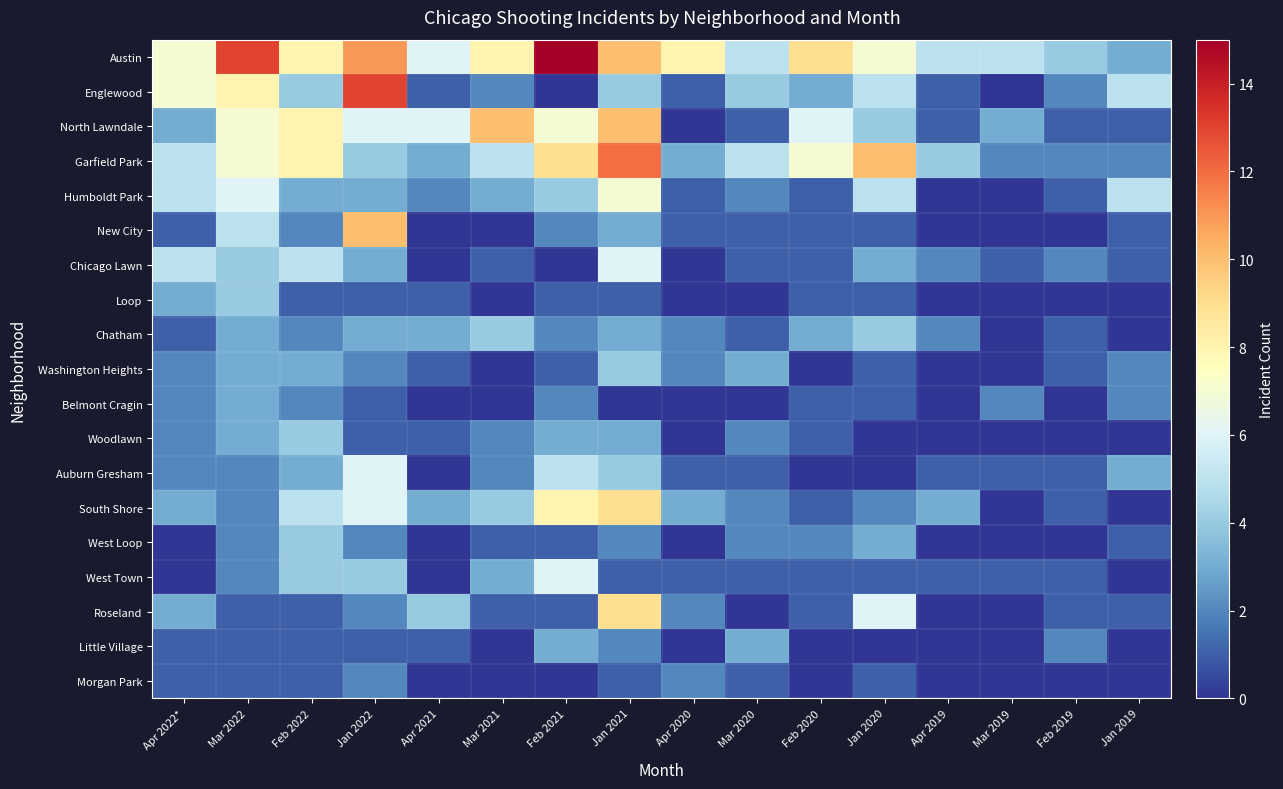

Reading left to right, extract all data points from this chart.

Austin: Apr 2022*=7	Mar 2022=13	Feb 2022=8	Jan 2022=11	Apr 2021=6	Mar 2021=8	Feb 2021=15	Jan 2021=10	Apr 2020=8	Mar 2020=5	Feb 2020=9	Jan 2020=7	Apr 2019=5	Mar 2019=5	Feb 2019=4	Jan 2019=3
Englewood: Apr 2022*=7	Mar 2022=8	Feb 2022=4	Jan 2022=13	Apr 2021=1	Mar 2021=2	Feb 2021=0	Jan 2021=4	Apr 2020=1	Mar 2020=4	Feb 2020=3	Jan 2020=5	Apr 2019=1	Mar 2019=0	Feb 2019=2	Jan 2019=5
North Lawndale: Apr 2022*=3	Mar 2022=7	Feb 2022=8	Jan 2022=6	Apr 2021=6	Mar 2021=10	Feb 2021=7	Jan 2021=10	Apr 2020=0	Mar 2020=1	Feb 2020=6	Jan 2020=4	Apr 2019=1	Mar 2019=3	Feb 2019=1	Jan 2019=1
Garfield Park: Apr 2022*=5	Mar 2022=7	Feb 2022=8	Jan 2022=4	Apr 2021=3	Mar 2021=5	Feb 2021=9	Jan 2021=12	Apr 2020=3	Mar 2020=5	Feb 2020=7	Jan 2020=10	Apr 2019=4	Mar 2019=2	Feb 2019=2	Jan 2019=2
Humboldt Park: Apr 2022*=5	Mar 2022=6	Feb 2022=3	Jan 2022=3	Apr 2021=2	Mar 2021=3	Feb 2021=4	Jan 2021=7	Apr 2020=1	Mar 2020=2	Feb 2020=1	Jan 2020=5	Apr 2019=0	Mar 2019=0	Feb 2019=1	Jan 2019=5
New City: Apr 2022*=1	Mar 2022=5	Feb 2022=2	Jan 2022=10	Apr 2021=0	Mar 2021=0	Feb 2021=2	Jan 2021=3	Apr 2020=1	Mar 2020=1	Feb 2020=1	Jan 2020=1	Apr 2019=0	Mar 2019=0	Feb 2019=0	Jan 2019=1
Chicago Lawn: Apr 2022*=5	Mar 2022=4	Feb 2022=5	Jan 2022=3	Apr 2021=0	Mar 2021=1	Feb 2021=0	Jan 2021=6	Apr 2020=0	Mar 2020=1	Feb 2020=1	Jan 2020=3	Apr 2019=2	Mar 2019=1	Feb 2019=2	Jan 2019=1
Loop: Apr 2022*=3	Mar 2022=4	Feb 2022=1	Jan 2022=1	Apr 2021=1	Mar 2021=0	Feb 2021=1	Jan 2021=1	Apr 2020=0	Mar 2020=0	Feb 2020=1	Jan 2020=1	Apr 2019=0	Mar 2019=0	Feb 2019=0	Jan 2019=0
Chatham: Apr 2022*=1	Mar 2022=3	Feb 2022=2	Jan 2022=3	Apr 2021=3	Mar 2021=4	Feb 2021=2	Jan 2021=3	Apr 2020=2	Mar 2020=1	Feb 2020=3	Jan 2020=4	Apr 2019=2	Mar 2019=0	Feb 2019=1	Jan 2019=0
Washington Heights: Apr 2022*=2	Mar 2022=3	Feb 2022=3	Jan 2022=2	Apr 2021=1	Mar 2021=0	Feb 2021=1	Jan 2021=4	Apr 2020=2	Mar 2020=3	Feb 2020=0	Jan 2020=1	Apr 2019=0	Mar 2019=0	Feb 2019=1	Jan 2019=2
Belmont Cragin: Apr 2022*=2	Mar 2022=3	Feb 2022=2	Jan 2022=1	Apr 2021=0	Mar 2021=0	Feb 2021=2	Jan 2021=0	Apr 2020=0	Mar 2020=0	Feb 2020=1	Jan 2020=1	Apr 2019=0	Mar 2019=2	Feb 2019=0	Jan 2019=2
Woodlawn: Apr 2022*=2	Mar 2022=3	Feb 2022=4	Jan 2022=1	Apr 2021=1	Mar 2021=2	Feb 2021=3	Jan 2021=3	Apr 2020=0	Mar 2020=2	Feb 2020=1	Jan 2020=0	Apr 2019=0	Mar 2019=0	Feb 2019=0	Jan 2019=0
Auburn Gresham: Apr 2022*=2	Mar 2022=2	Feb 2022=3	Jan 2022=6	Apr 2021=0	Mar 2021=2	Feb 2021=5	Jan 2021=4	Apr 2020=1	Mar 2020=1	Feb 2020=0	Jan 2020=0	Apr 2019=1	Mar 2019=1	Feb 2019=1	Jan 2019=3
South Shore: Apr 2022*=3	Mar 2022=2	Feb 2022=5	Jan 2022=6	Apr 2021=3	Mar 2021=4	Feb 2021=8	Jan 2021=9	Apr 2020=3	Mar 2020=2	Feb 2020=1	Jan 2020=2	Apr 2019=3	Mar 2019=0	Feb 2019=1	Jan 2019=0
West Loop: Apr 2022*=0	Mar 2022=2	Feb 2022=4	Jan 2022=2	Apr 2021=0	Mar 2021=1	Feb 2021=1	Jan 2021=2	Apr 2020=0	Mar 2020=2	Feb 2020=2	Jan 2020=3	Apr 2019=0	Mar 2019=0	Feb 2019=0	Jan 2019=1
West Town: Apr 2022*=0	Mar 2022=2	Feb 2022=4	Jan 2022=4	Apr 2021=0	Mar 2021=3	Feb 2021=6	Jan 2021=1	Apr 2020=1	Mar 2020=1	Feb 2020=1	Jan 2020=1	Apr 2019=1	Mar 2019=1	Feb 2019=1	Jan 2019=0
Roseland: Apr 2022*=3	Mar 2022=1	Feb 2022=1	Jan 2022=2	Apr 2021=4	Mar 2021=1	Feb 2021=1	Jan 2021=9	Apr 2020=2	Mar 2020=0	Feb 2020=1	Jan 2020=6	Apr 2019=0	Mar 2019=0	Feb 2019=1	Jan 2019=1
Little Village: Apr 2022*=1	Mar 2022=1	Feb 2022=1	Jan 2022=1	Apr 2021=1	Mar 2021=0	Feb 2021=3	Jan 2021=2	Apr 2020=0	Mar 2020=3	Feb 2020=0	Jan 2020=0	Apr 2019=0	Mar 2019=0	Feb 2019=2	Jan 2019=0
Morgan Park: Apr 2022*=1	Mar 2022=1	Feb 2022=1	Jan 2022=2	Apr 2021=0	Mar 2021=0	Feb 2021=0	Jan 2021=1	Apr 2020=2	Mar 2020=1	Feb 2020=0	Jan 2020=1	Apr 2019=0	Mar 2019=0	Feb 2019=0	Jan 2019=0